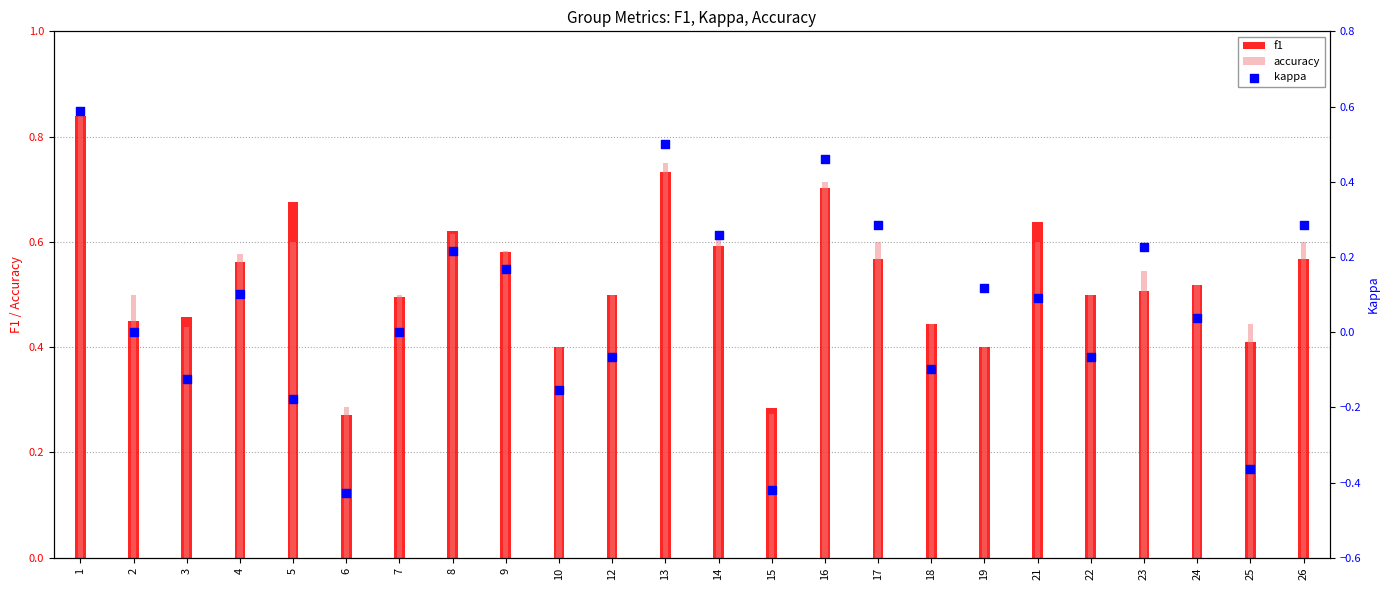

What is the total value across all series at 22?

0.9